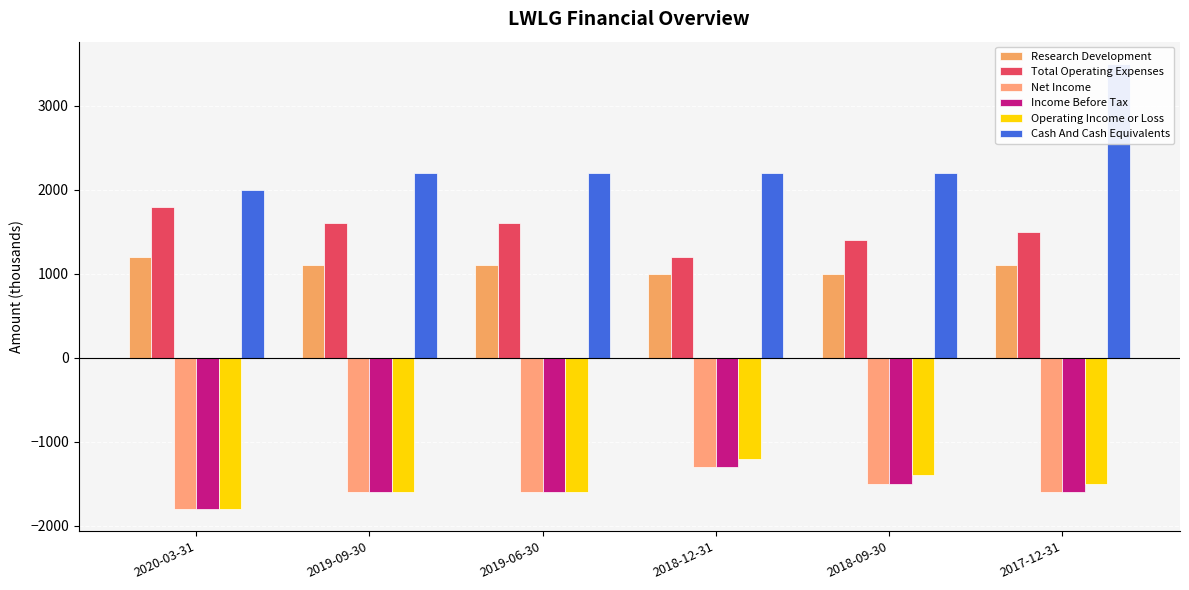

Which series changed the most between 2018-12-31 and 2017-12-31?

Cash And Cash Equivalents